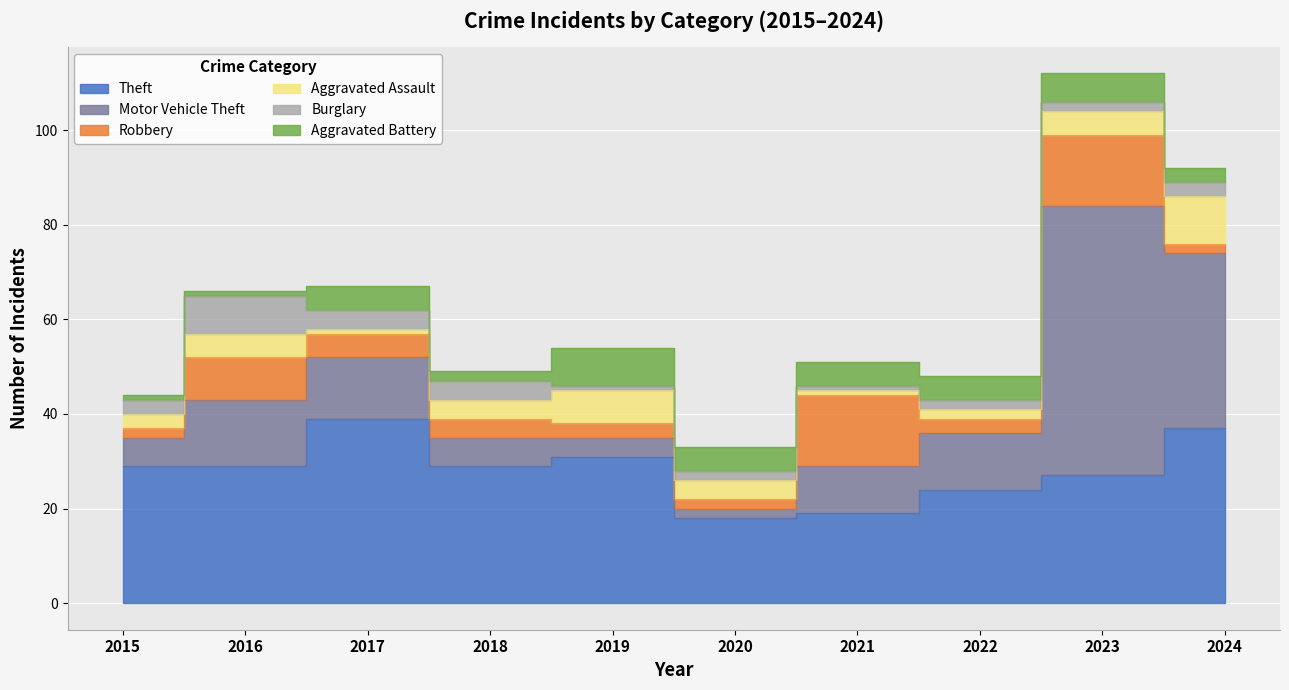

What is the value of the Motor Vehicle Theft point at the 1st from the left?

6